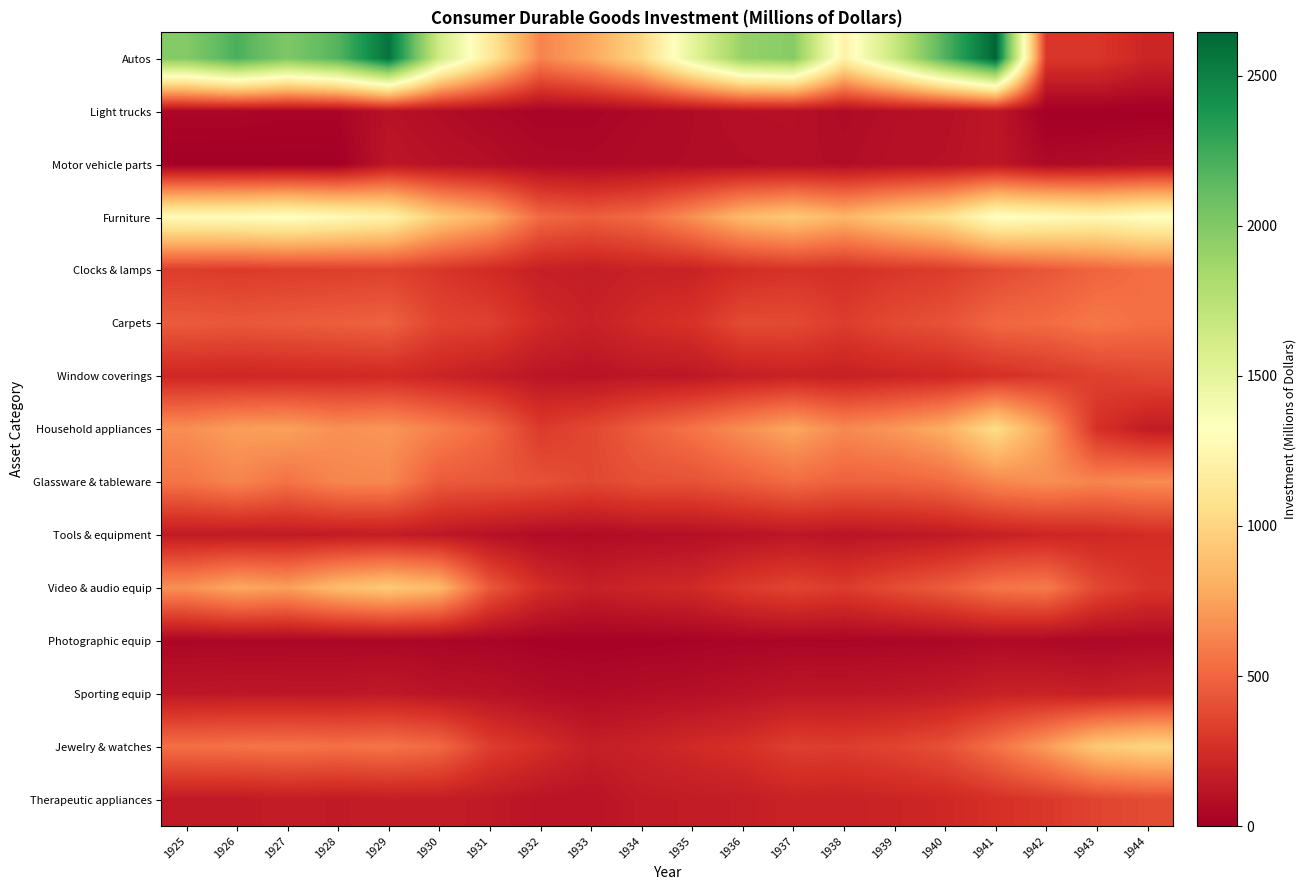

Reading left to right, what are all the values shown in this chart?

Autos: 1925=1985	1926=2207	1927=2009	1928=2175	1929=2578	1930=1632	1931=1134	1932=626	1933=769	1934=1014	1935=1499	1936=1911	1937=1977	1938=1215	1939=1665	1940=2191	1941=2645	1942=294	1943=295	1944=208
Light trucks: 1925=47	1926=45	1927=36	1928=38	1929=109	1930=78	1931=55	1932=30	1933=35	1934=57	1935=71	1936=93	1937=96	1938=67	1939=91	1940=95	1941=135	1942=0	1943=0	1944=0
Motor vehicle parts: 1925=0	1926=0	1927=0	1928=0	1929=130	1930=105	1931=87	1932=63	1933=56	1934=69	1935=74	1936=80	1937=87	1938=80	1939=97	1940=106	1941=135	1942=61	1943=73	1944=90
Furniture: 1925=1293	1926=1306	1927=1343	1928=1280	1929=1219	1930=951	1931=808	1932=516	1933=469	1934=522	1935=676	1936=861	1937=937	1938=840	1939=963	1940=1076	1941=1341	1942=1305	1943=1261	1944=1335
Clocks & lamps: 1925=320	1926=310	1927=320	1928=329	1929=340	1930=295	1931=238	1932=181	1933=165	1934=191	1935=193	1936=247	1937=275	1938=261	1939=294	1940=319	1941=381	1942=436	1943=493	1944=540
Carpets: 1925=456	1926=441	1927=456	1928=468	1929=485	1930=356	1931=338	1932=232	1933=186	1934=238	1935=273	1936=385	1937=382	1938=321	1939=383	1940=416	1941=507	1942=525	1943=574	1944=537
Window coverings: 1925=219	1926=212	1927=219	1928=225	1929=233	1930=202	1931=163	1932=124	1933=113	1934=131	1935=132	1936=169	1937=188	1938=179	1939=202	1940=218	1941=261	1942=298	1943=338	1944=370
Household appliances: 1925=669	1926=732	1927=742	1928=677	1929=699	1930=611	1931=514	1932=313	1933=371	1934=471	1935=559	1936=667	1937=769	1938=647	1939=704	1940=802	1941=1054	1942=736	1943=265	1944=156
Glassware & tableware: 1925=562	1926=628	1927=552	1928=633	1929=640	1930=452	1931=437	1932=412	1933=369	1934=410	1935=413	1936=464	1937=524	1938=481	1939=485	1940=521	1941=635	1942=672	1943=627	1944=659
Tools & equipment: 1925=151	1926=146	1927=150	1928=155	1929=160	1930=137	1931=102	1932=74	1933=70	1934=84	1935=89	1936=110	1937=128	1938=117	1939=130	1940=146	1941=182	1942=207	1943=220	1944=248
Video & audio equip: 1925=678	1926=777	1927=736	1928=872	1929=939	1930=855	1931=444	1932=249	1933=181	1934=212	1935=230	1936=309	1937=357	1938=315	1939=390	1940=458	1941=563	1942=588	1943=374	1944=289
Photographic equip: 1925=43	1926=45	1927=45	1928=44	1929=48	1930=39	1931=33	1932=23	1933=19	1934=23	1935=27	1936=34	1937=40	1938=39	1939=42	1940=47	1941=61	1942=53	1943=48	1944=54
Sporting equip: 1925=132	1926=138	1927=136	1928=136	1929=146	1930=118	1931=110	1932=81	1933=69	1934=82	1935=92	1936=111	1937=131	1938=130	1939=140	1940=154	1941=188	1942=192	1943=177	1944=209
Jewelry & watches: 1925=542	1926=554	1927=561	1928=548	1929=560	1930=513	1931=328	1932=252	1933=172	1934=198	1935=233	1936=265	1937=333	1938=323	1939=355	1940=409	1941=550	1942=722	1943=935	1944=1004
Therapeutic appliances: 1925=148	1926=147	1927=164	1928=152	1929=165	1930=165	1931=146	1932=118	1933=115	1934=149	1935=157	1936=168	1937=195	1938=188	1939=204	1940=220	1941=265	1942=302	1943=358	1944=388